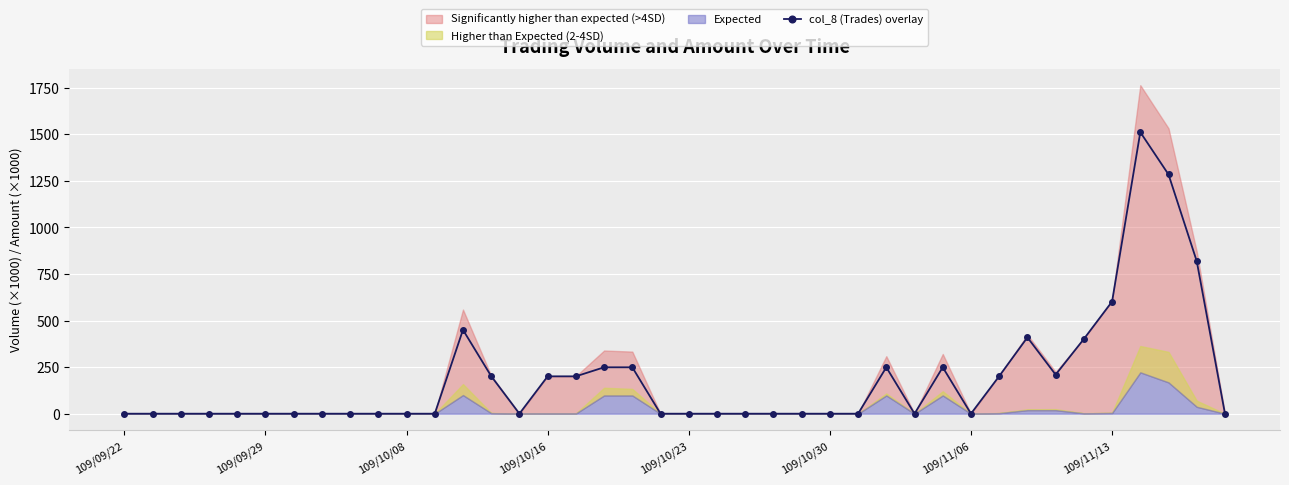

What is the highest value of the col_8 (Trades) overlay series?

1511.0